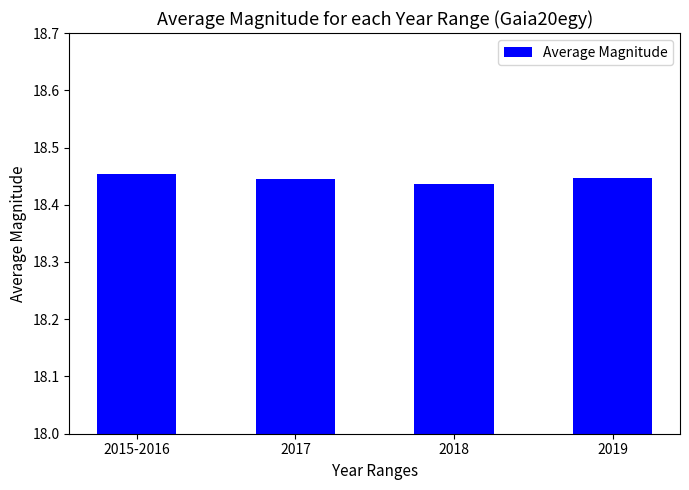

At which label is the value closest to 18?

2018